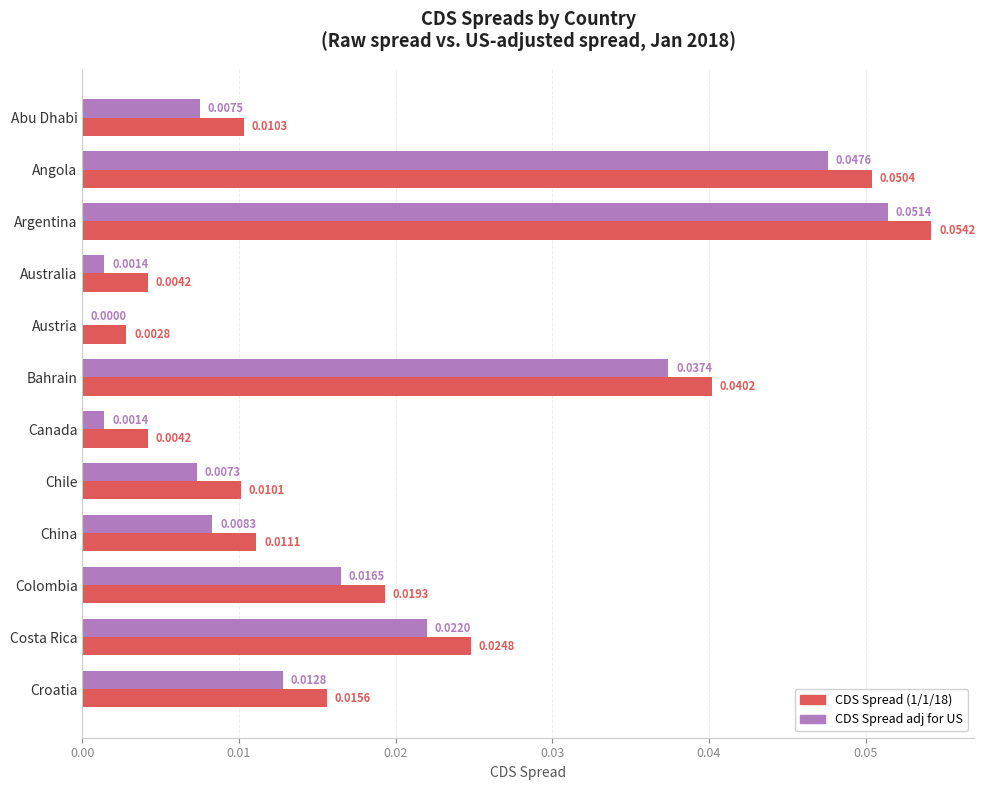

At which category does the chart reach its peak across all series?

Argentina